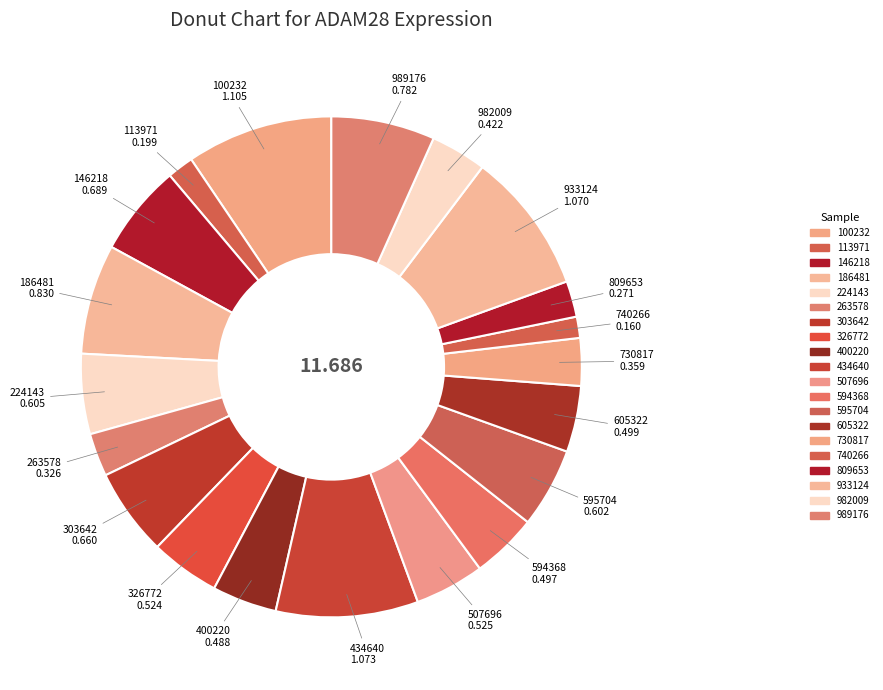

Does 989176 account for over 50% of the chart?

No